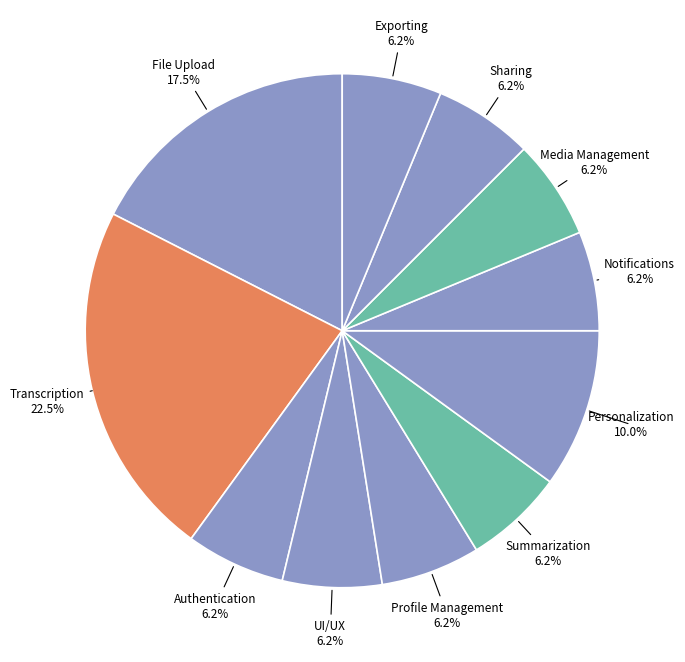

Rank the categories by value from highest to lowest.

Transcription, File Upload, Personalization, Authentication, UI/UX, Profile Management, Summarization, Notifications, Media Management, Sharing, Exporting